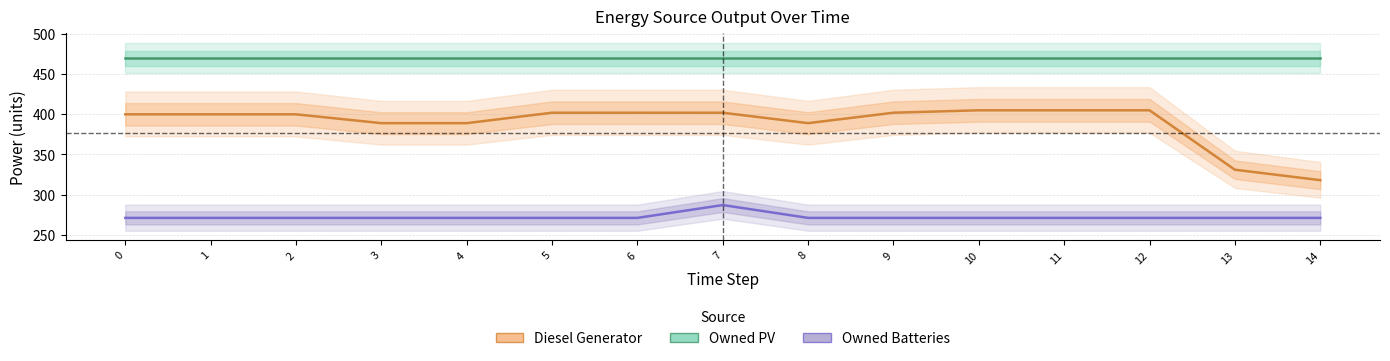

Is it true that Owned Batteries equals 172 at 9?

False